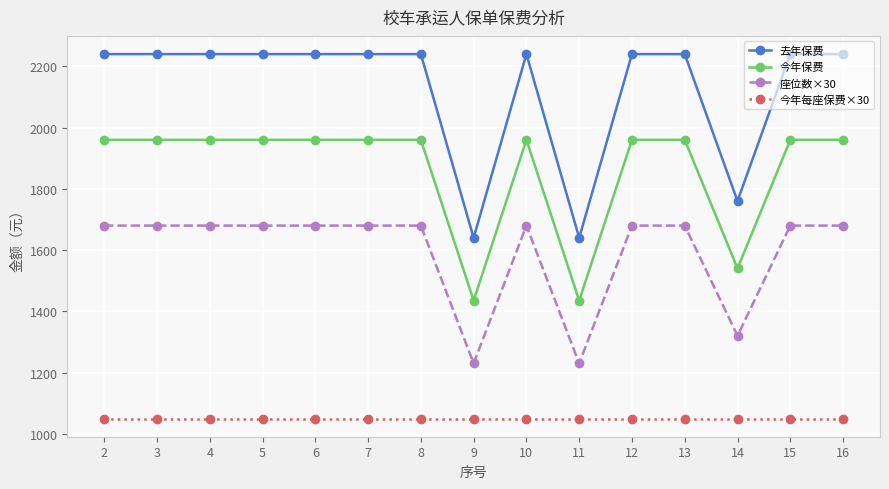

What is the spread (max minus min) of values at 15?

1190